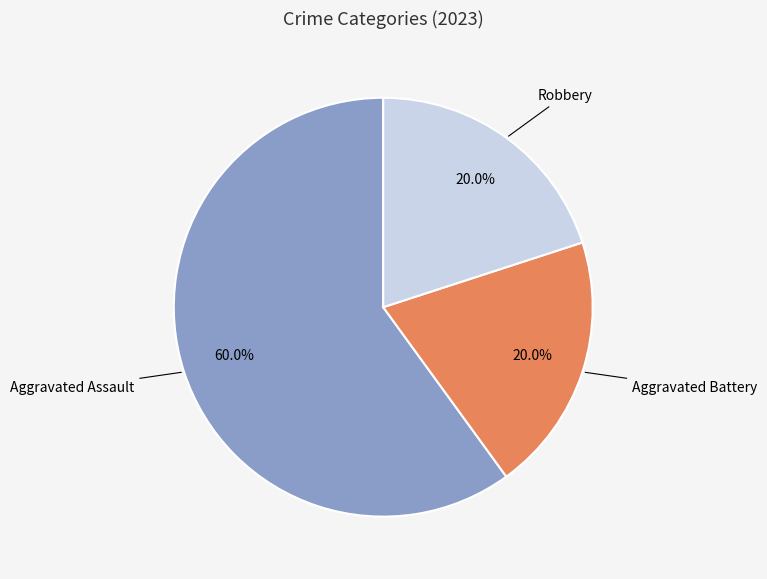

How many segments does this pie chart have?

3